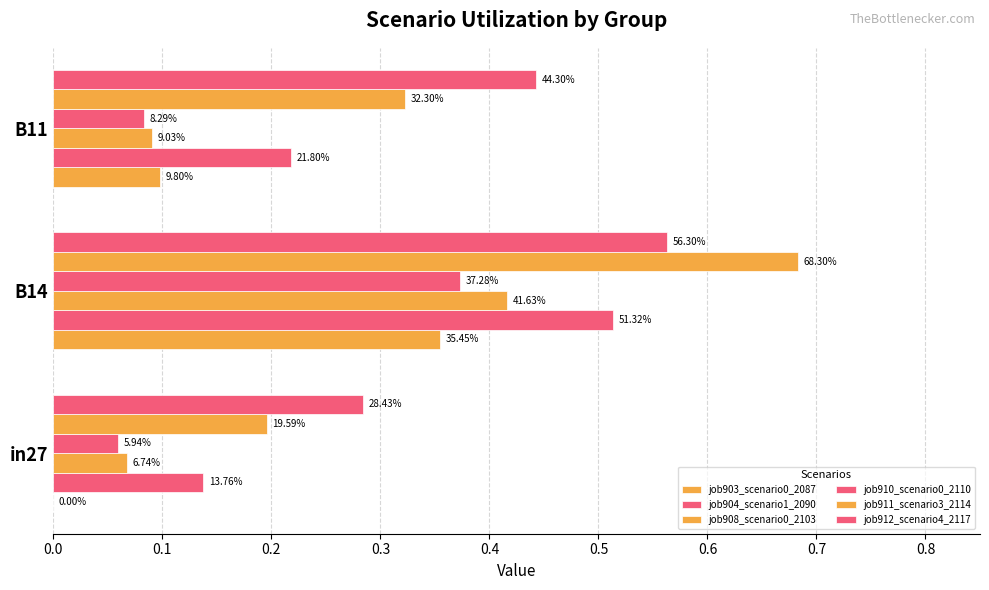

What is the sum of all job910_scenario0_2110 values?

0.5